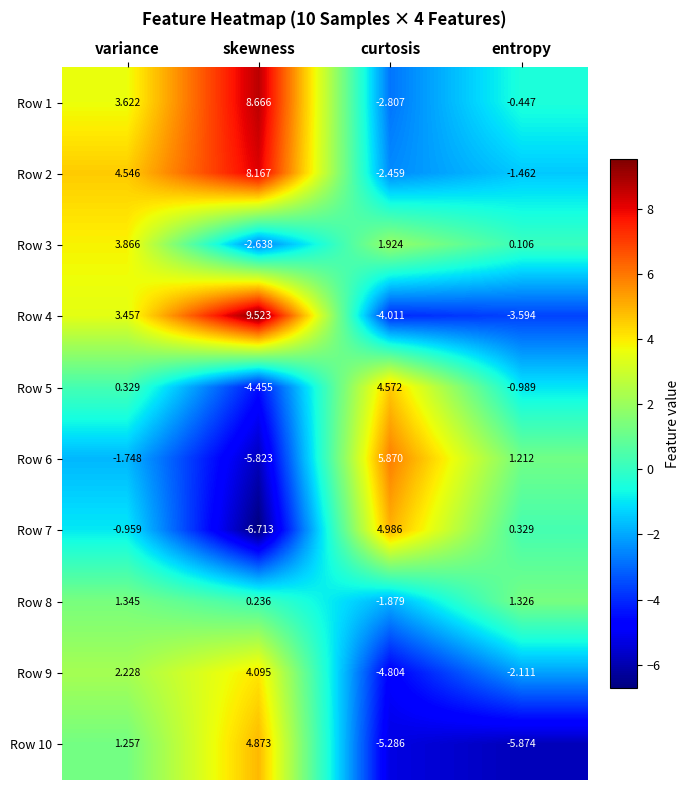

Which label corresponds to the smallest value in the chart?

skewness